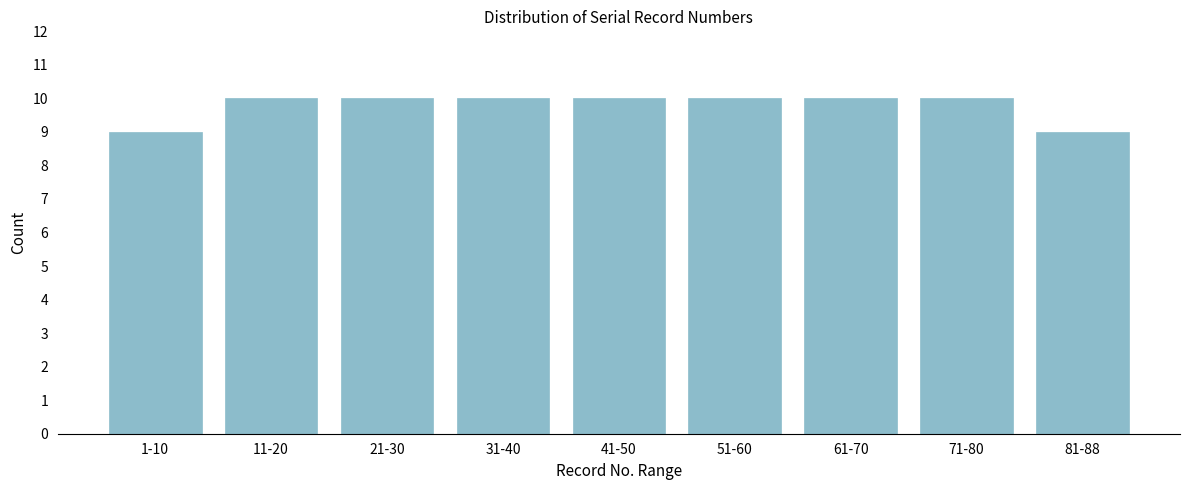

Reading left to right, transcribe all the data shown in this chart.

9	10	10	10	10	10	10	10	9